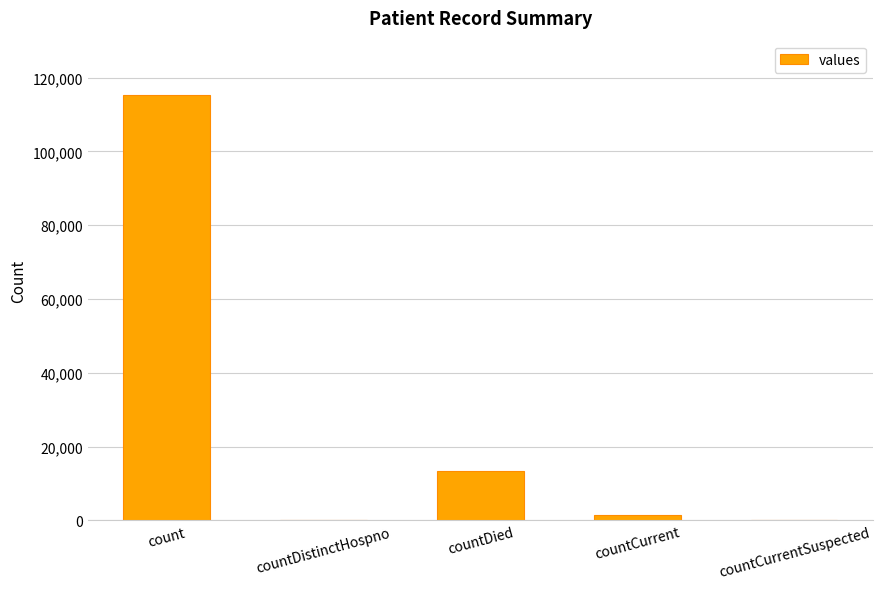

Reading left to right, transcribe all the data shown in this chart.

count=115379	countDistinctHospno=0	countDied=13343	countCurrent=1383	countCurrentSuspected=0